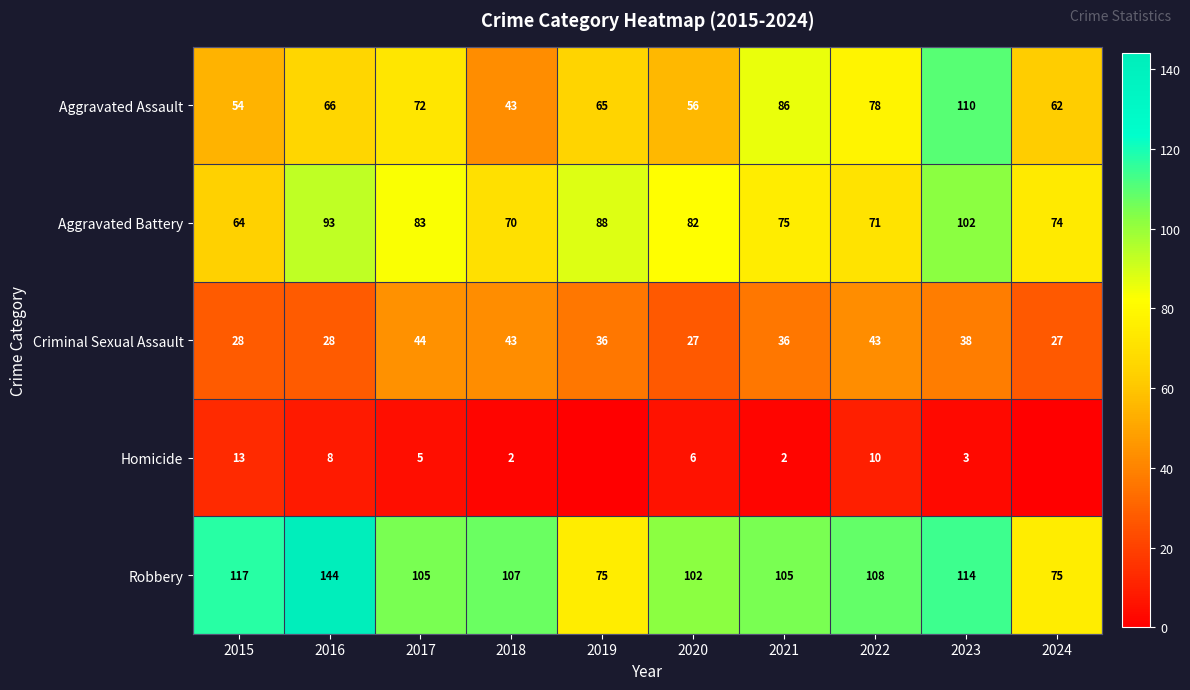

What is the lowest value of the Aggravated Assault series?

43